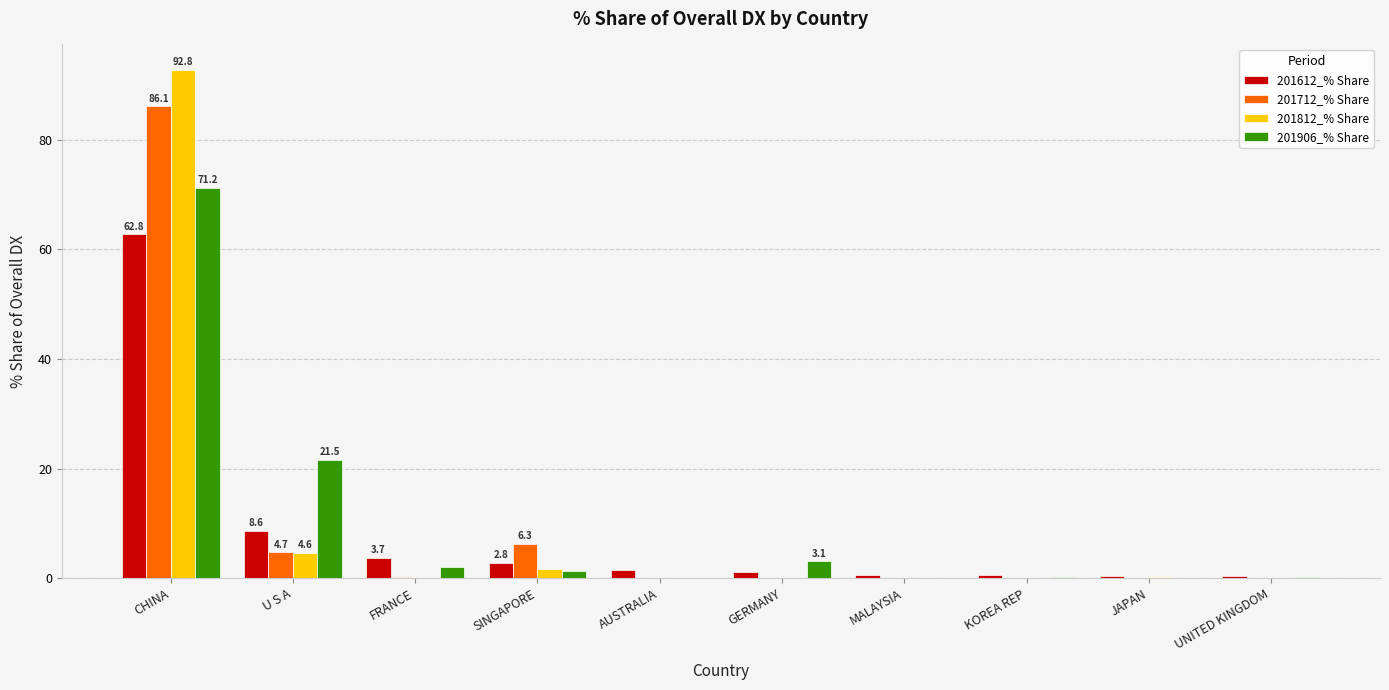

What is the sum of all 201906_% Share values?

99.5